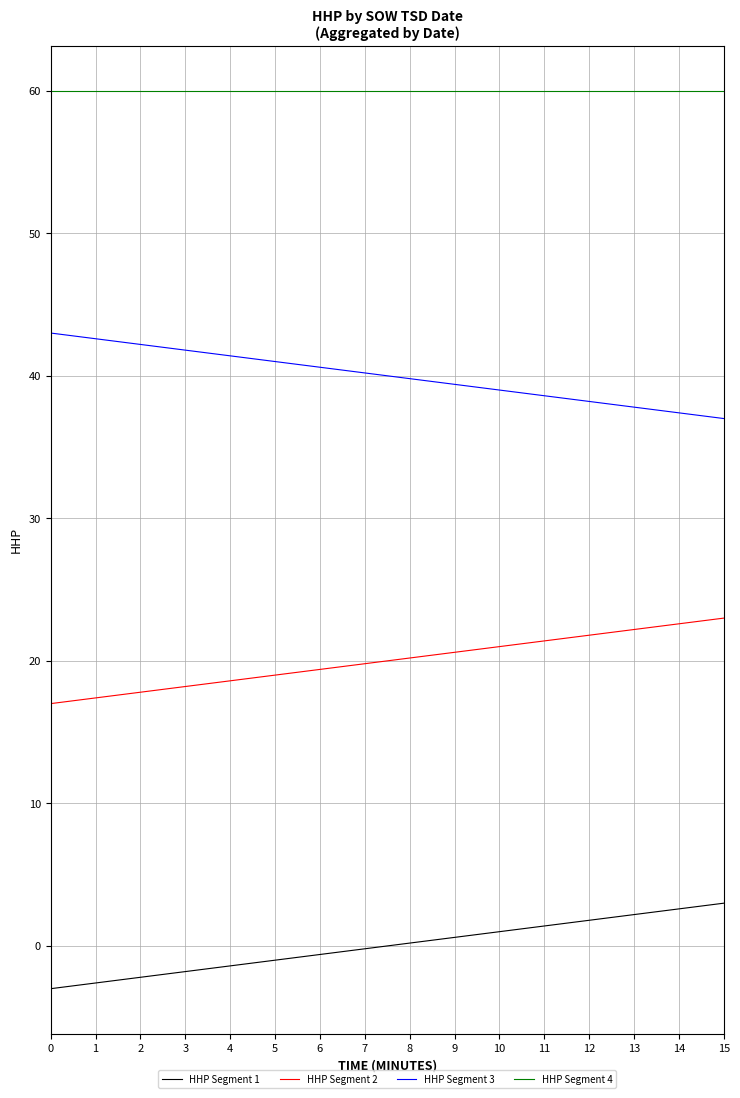

Is the value of HHP Segment 1 at 15 greater than the value of HHP Segment 2 at 15?

No